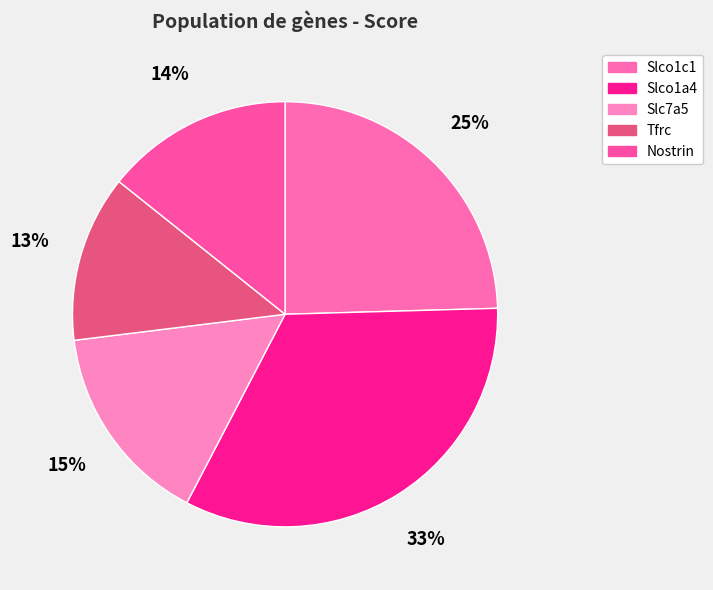

Does Slco1a4 represent more than half of the total?

No